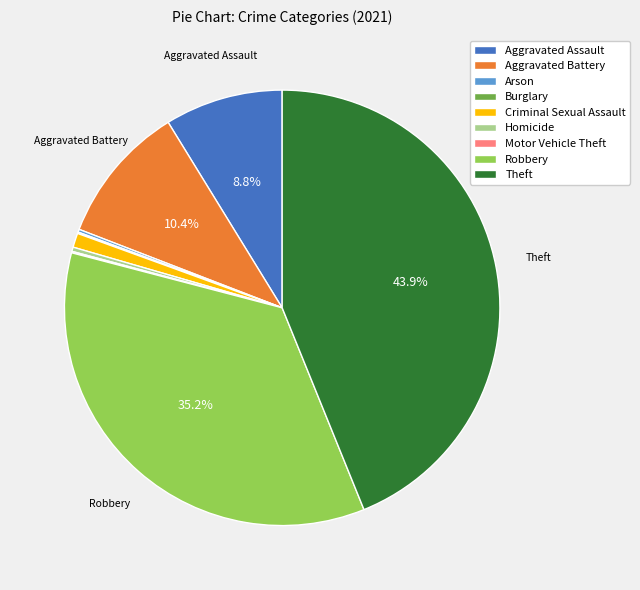

Which category has the biggest portion of the pie?

Theft